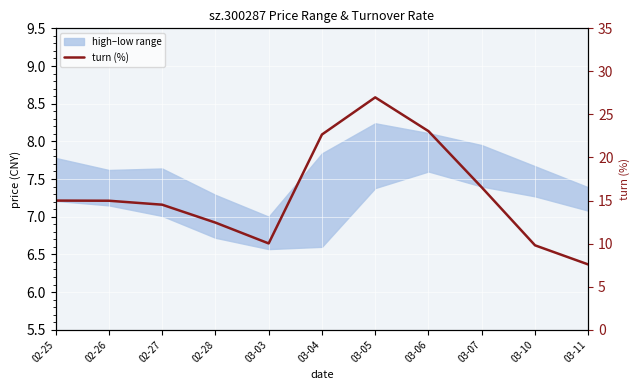

What is the sum of the values at 02-27 and 03-03?

24.5